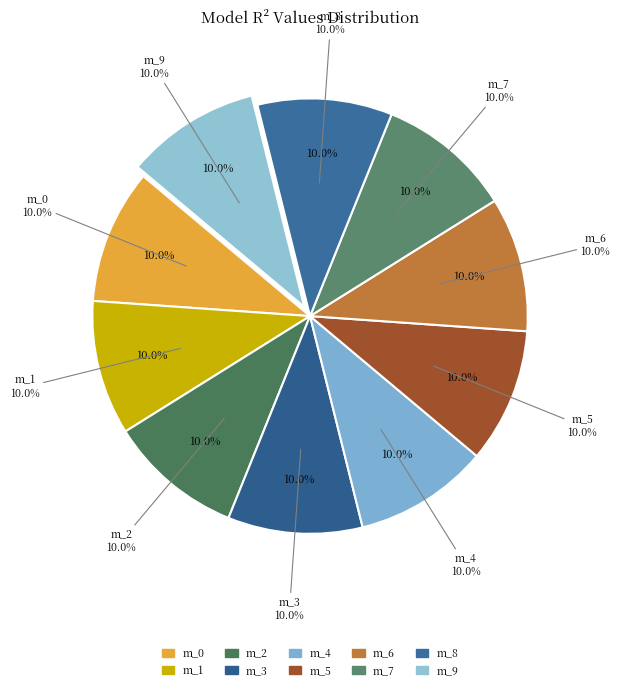

How many segments does this pie chart have?

10